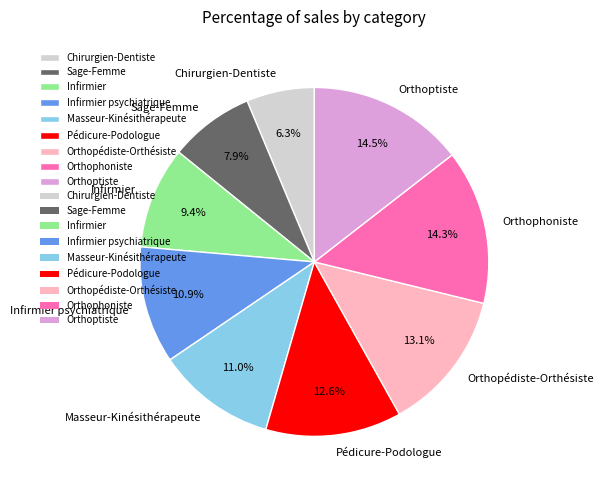

To the nearest percent, what is the difference between the largest and smallest slice percentages?

8%